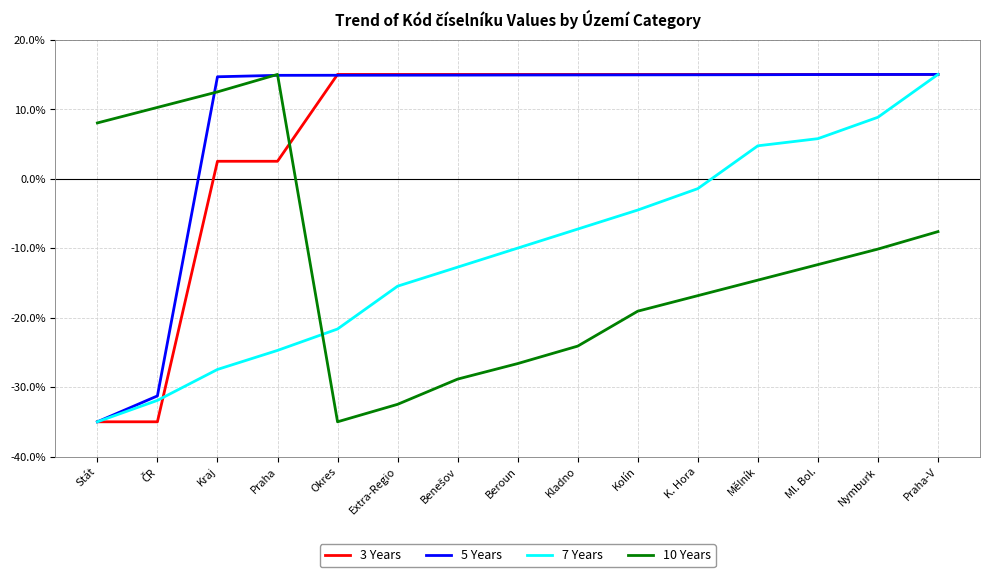

Which category has the lowest value in the 5 Years series?

Stát